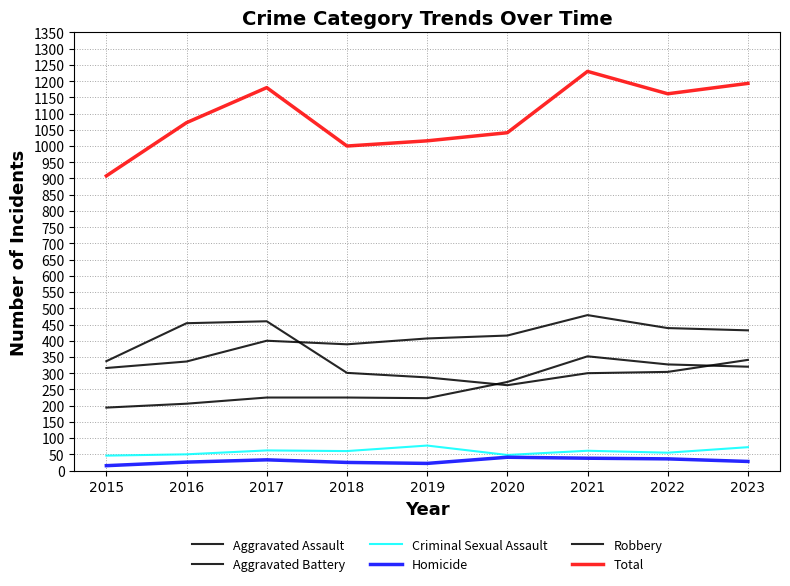

What is the value of the Robbery point at the 4th from the left?

301